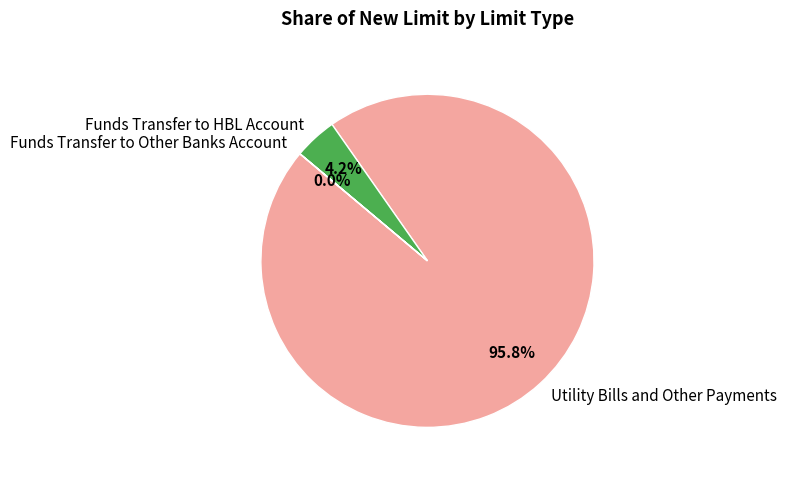

Is it true that Funds Transfer to HBL Account is 4% of the pie?

True